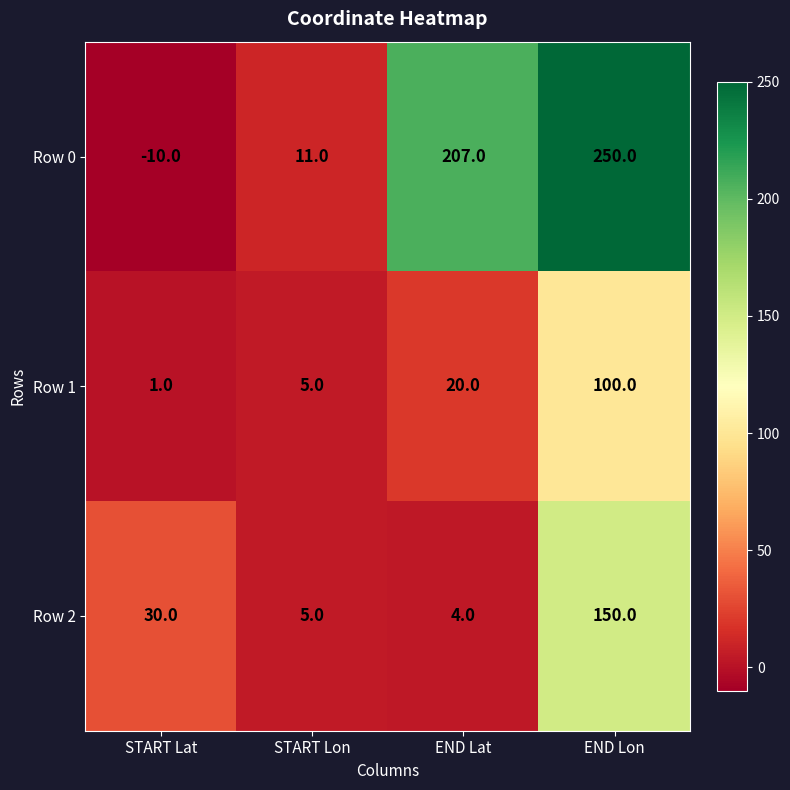

Which series has the widest spread of values?

Row 0